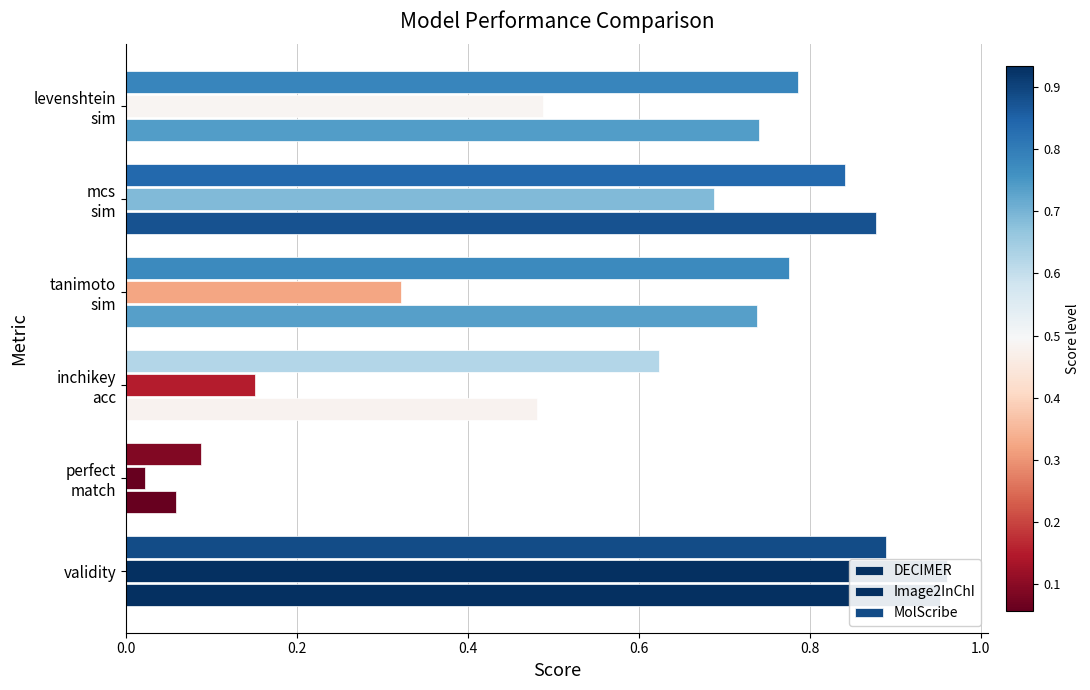

Count the MolScribe values in the range 0 to 1.

6